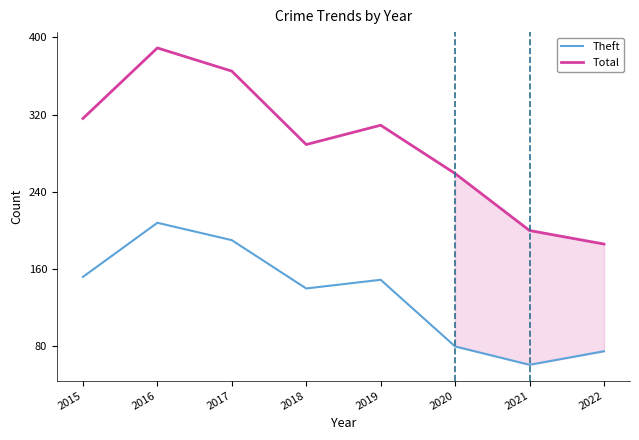

At how many categories does at least one series exceed 79?

8